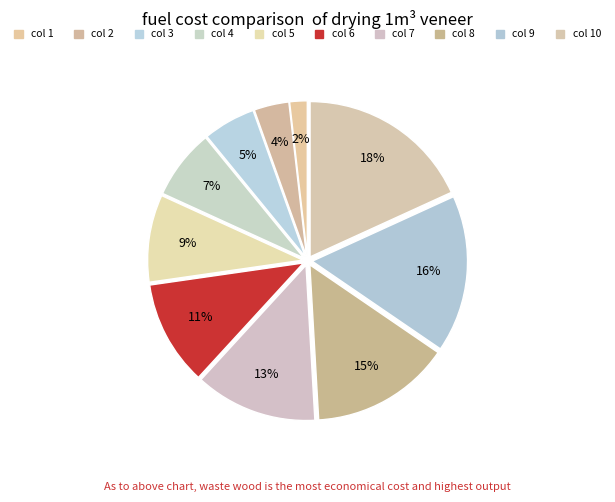

Is there a majority slice in this chart?

No